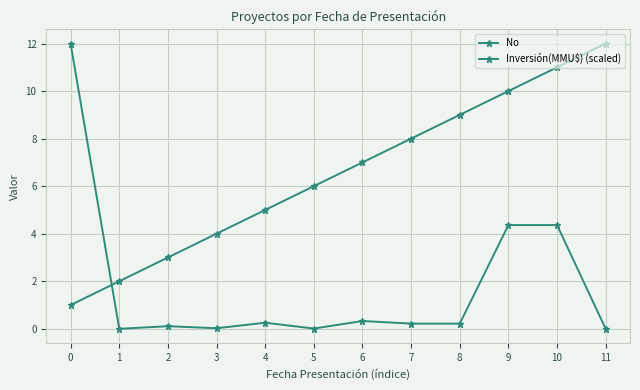

At how many categories does at least one series exceed 9?

4